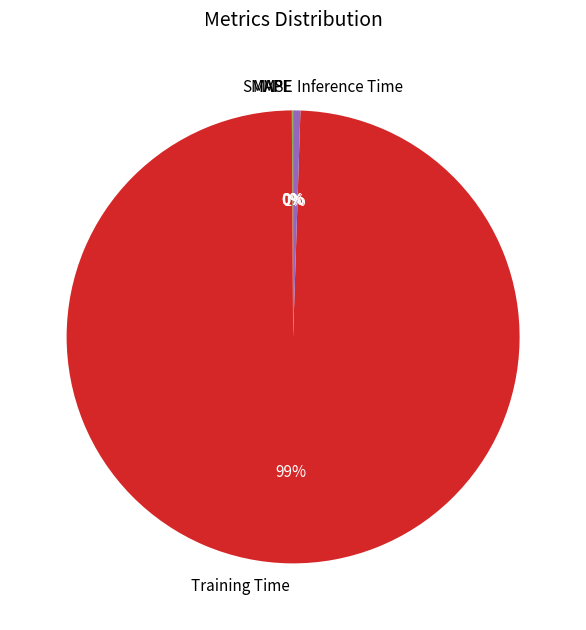

Which slice is the largest?

Training Time